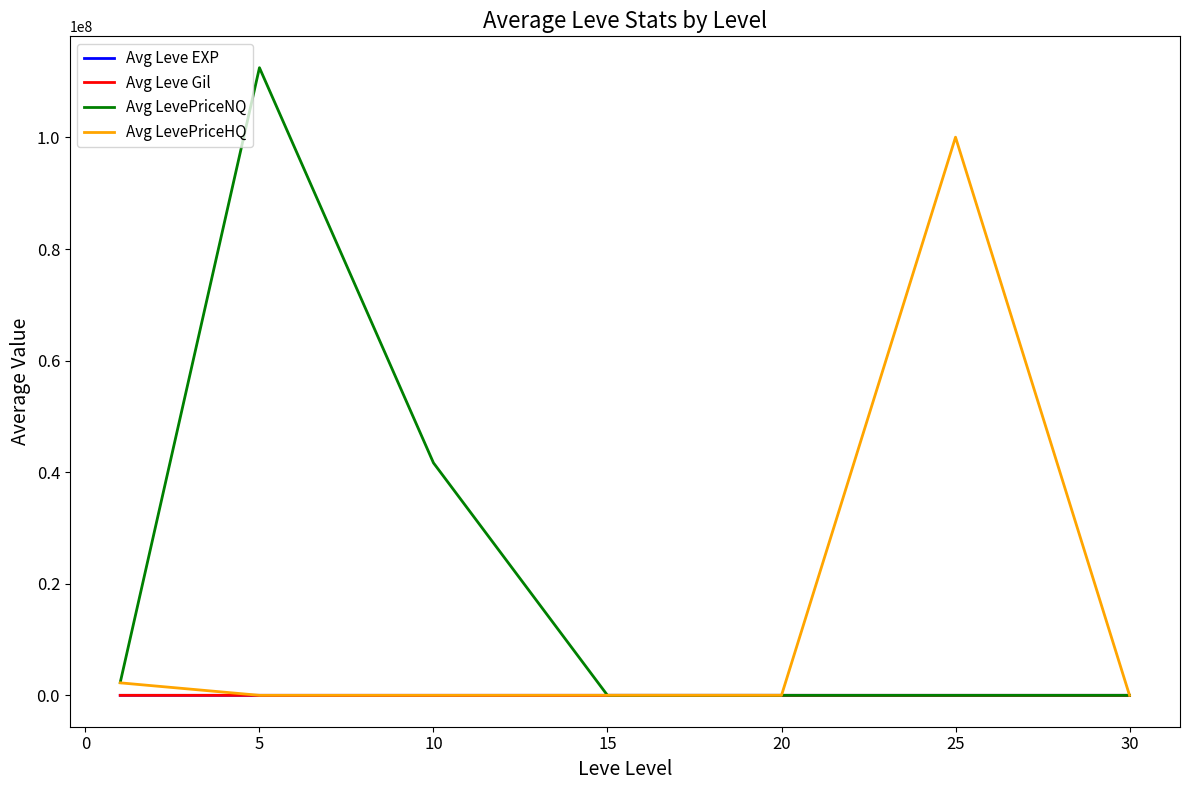

Which series has the largest total across all categories?

Avg LevePriceNQ